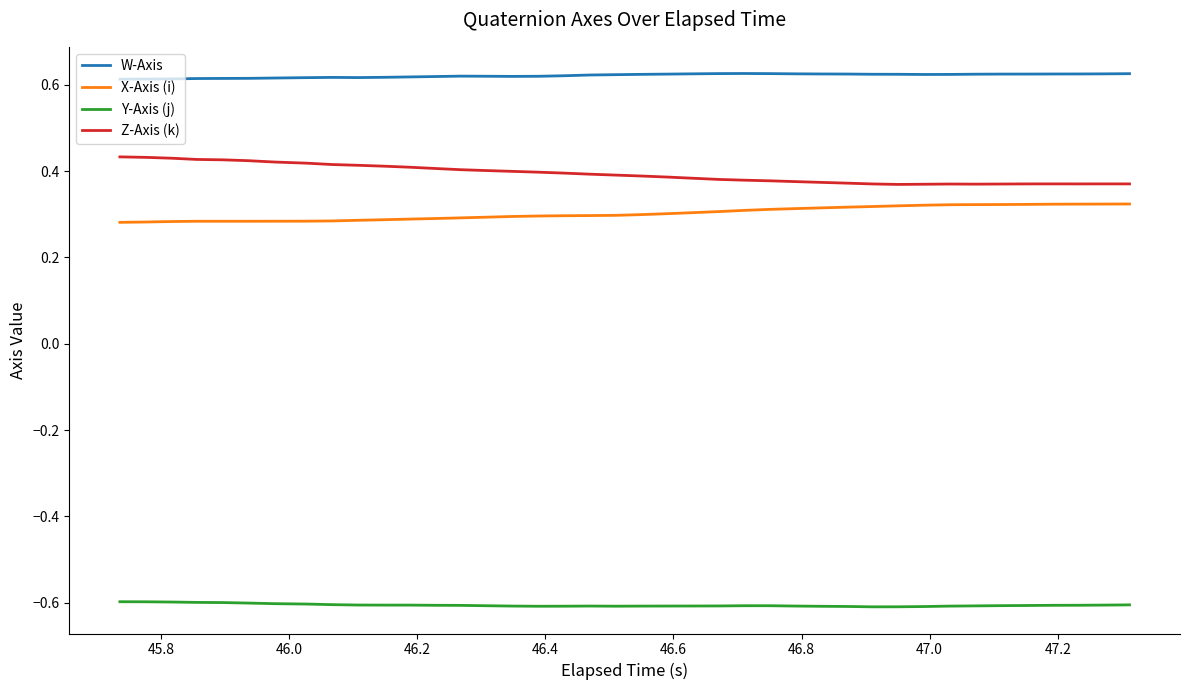

True or false: X-Axis (i) and W-Axis intersect in this chart.

False